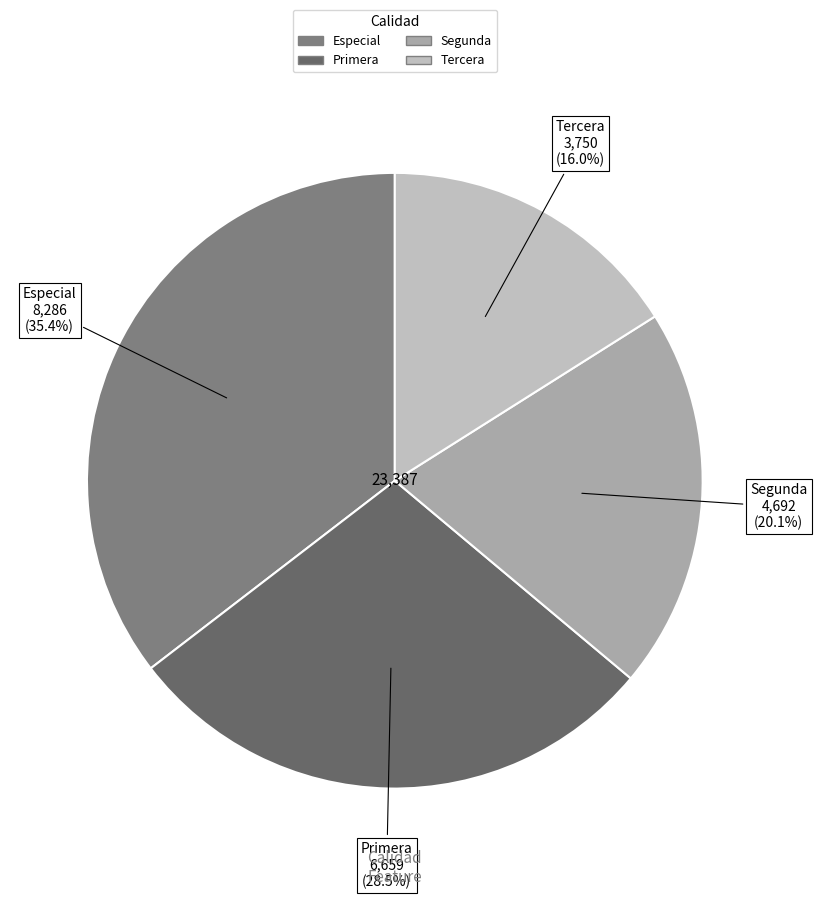

How many slices are in this pie chart?

4